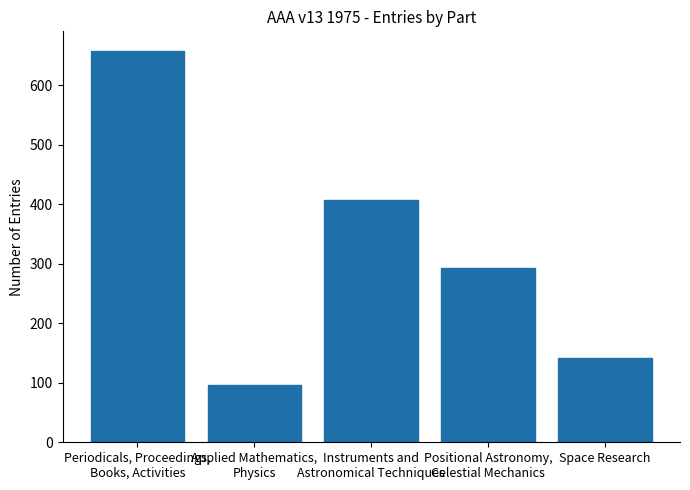

List the labels in order of value, largest first.

Periodicals, Proceedings,
Books, Activities, Instruments and
Astronomical Techniques, Positional Astronomy,
Celestial Mechanics, Space Research, Applied Mathematics,
Physics